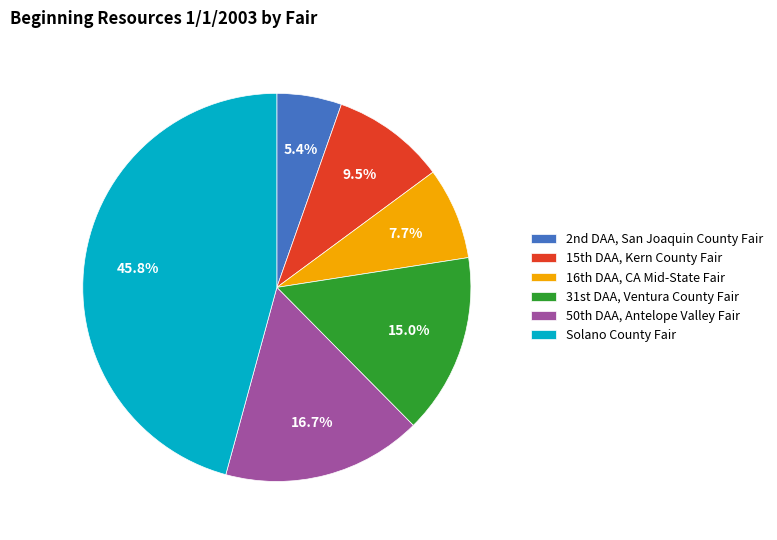

To the nearest percent, what is the average slice percentage?

17%